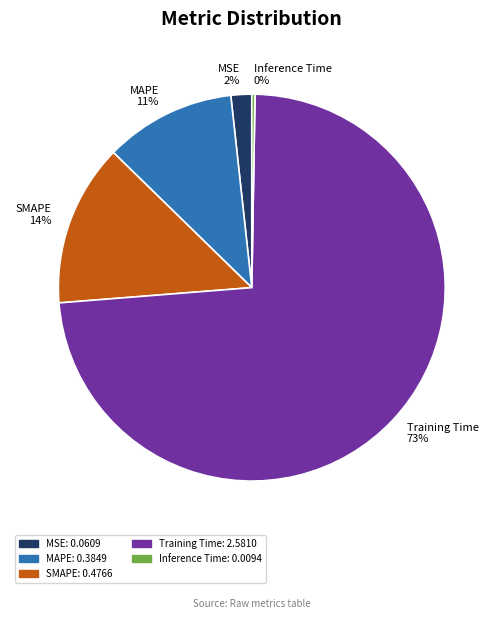

Which has a higher value, SMAPE or Training Time?

Training Time